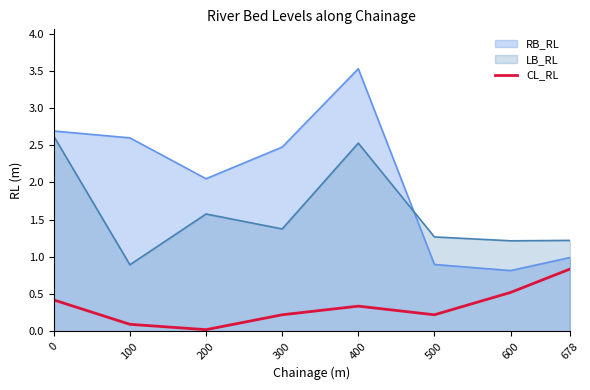

Is it true that the value at 400 is 0.1?

False